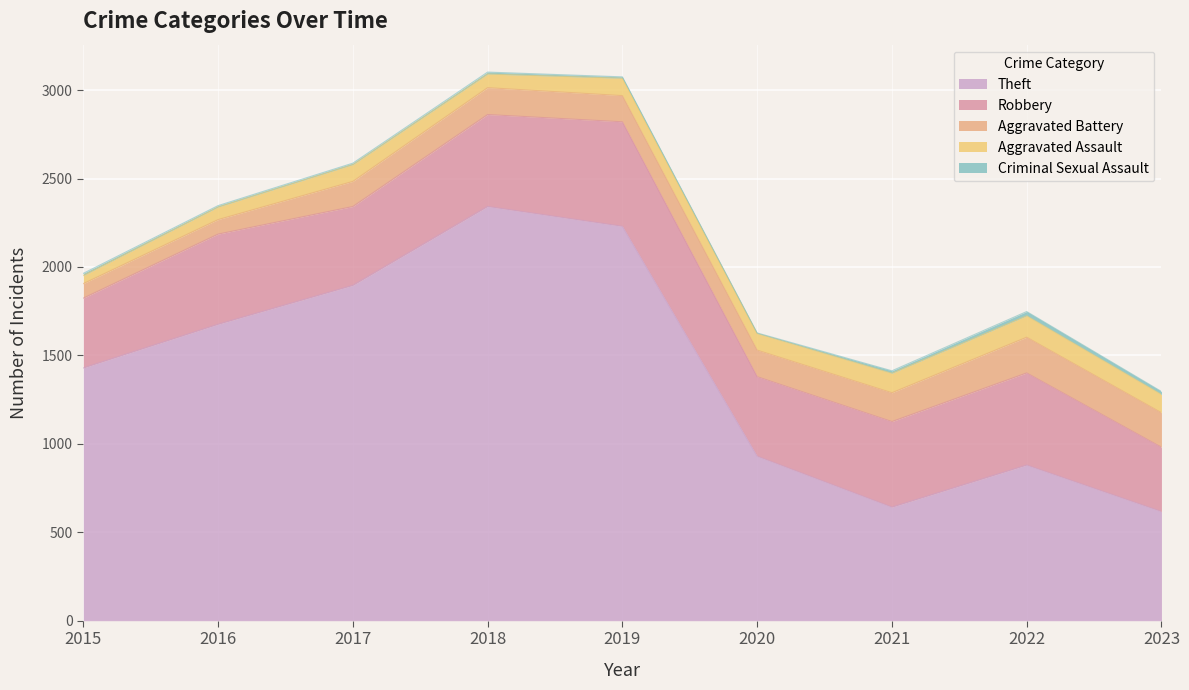

How many interior local valleys does the Criminal Sexual Assault series have?

1